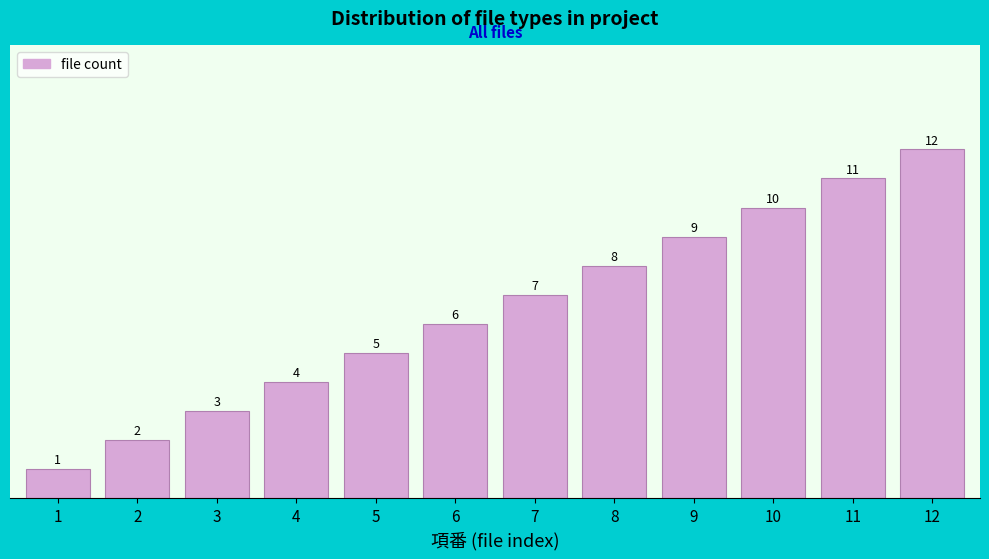

What is the sum of the values at 4 and 3?

7